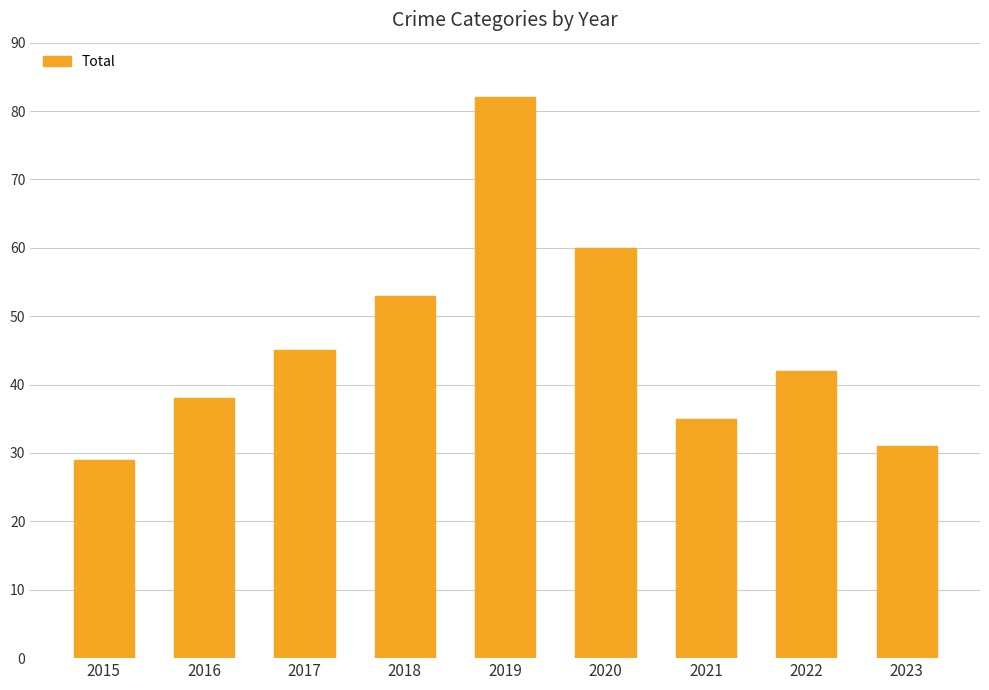

Reading left to right, transcribe all the data shown in this chart.

2015=29	2016=38	2017=45	2018=53	2019=82	2020=60	2021=35	2022=42	2023=31